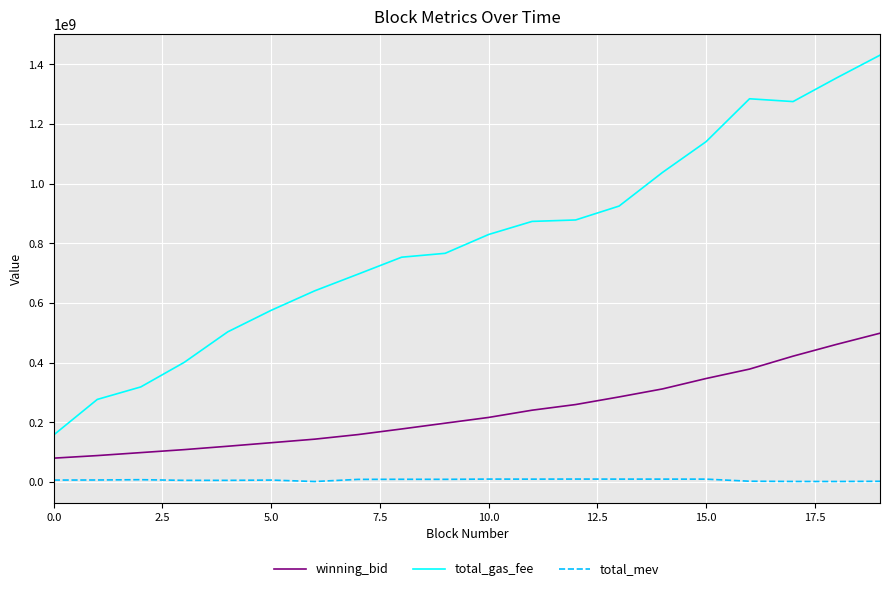

List the series in order of their peak value, highest first.

total_gas_fee, winning_bid, total_mev